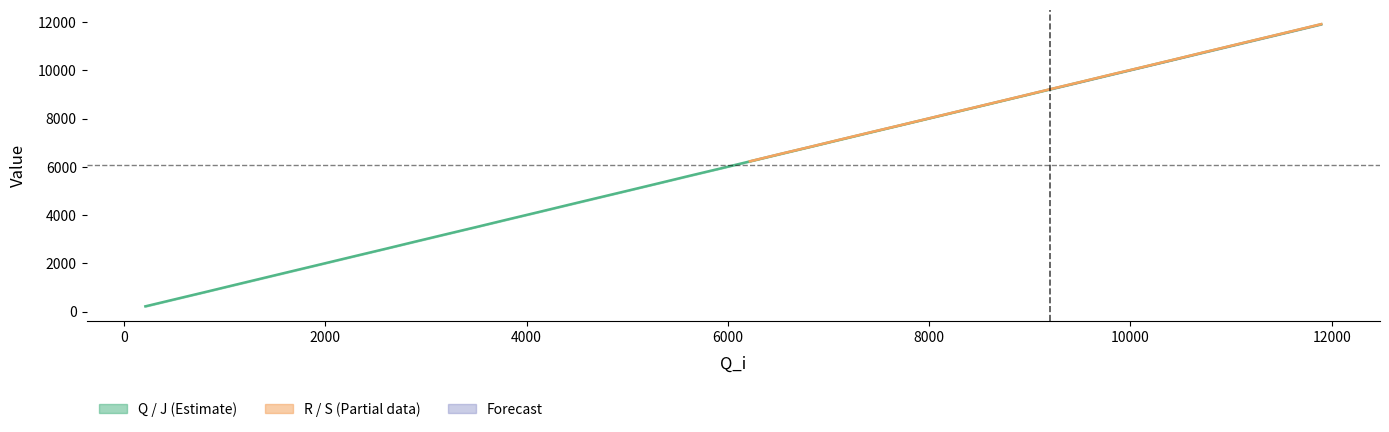

What is the value of the Q point at the 35th from the left?

10410